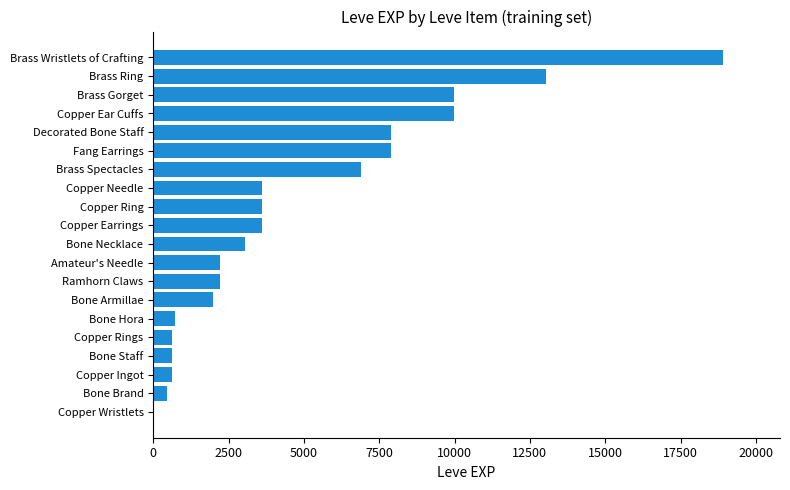

Does the chart contain stacked bars?

No